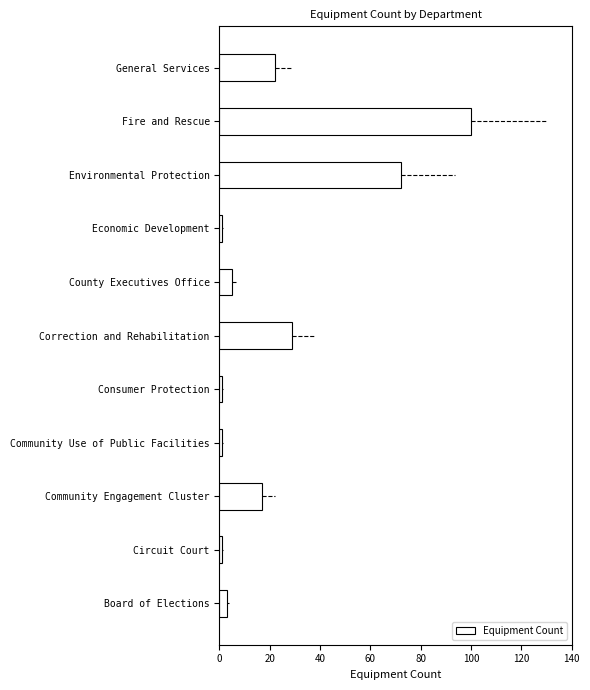

Reading bottom to top, transcribe all the data shown in this chart.

3	1	17	1	1	29	5	1	72	100	22